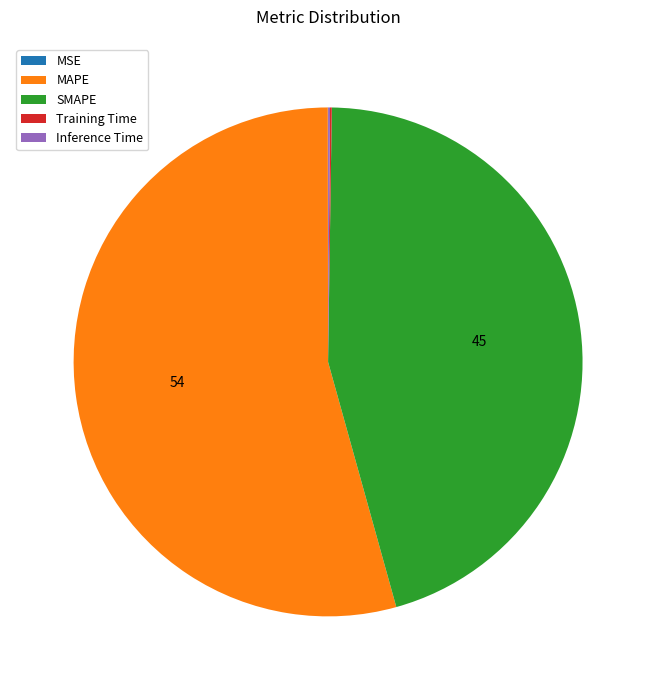

What is the largest slice in the pie chart?

MAPE